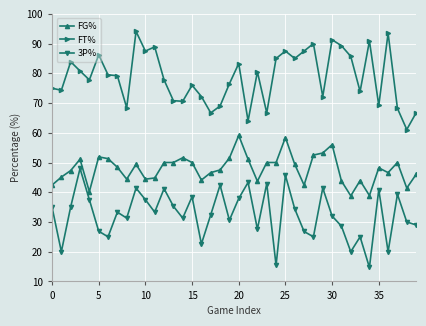

Rank the series by their maximum value, from lowest to highest.

3P%, FG%, FT%